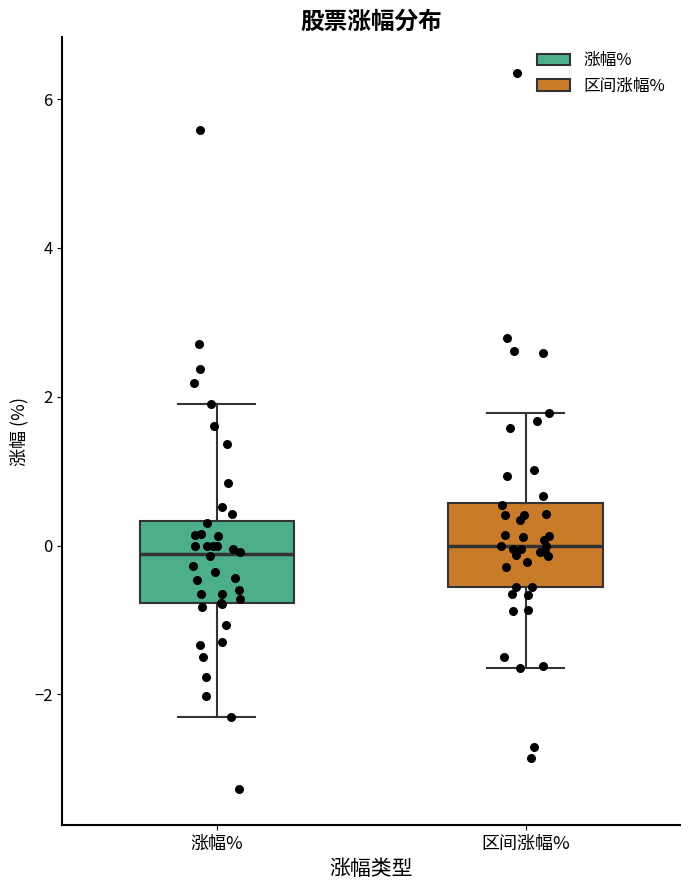

Where is the upper edge of the box for 涨幅% on the y-axis? The values are not printed on the chart, so give them approximately, as read against the axis.

0.4